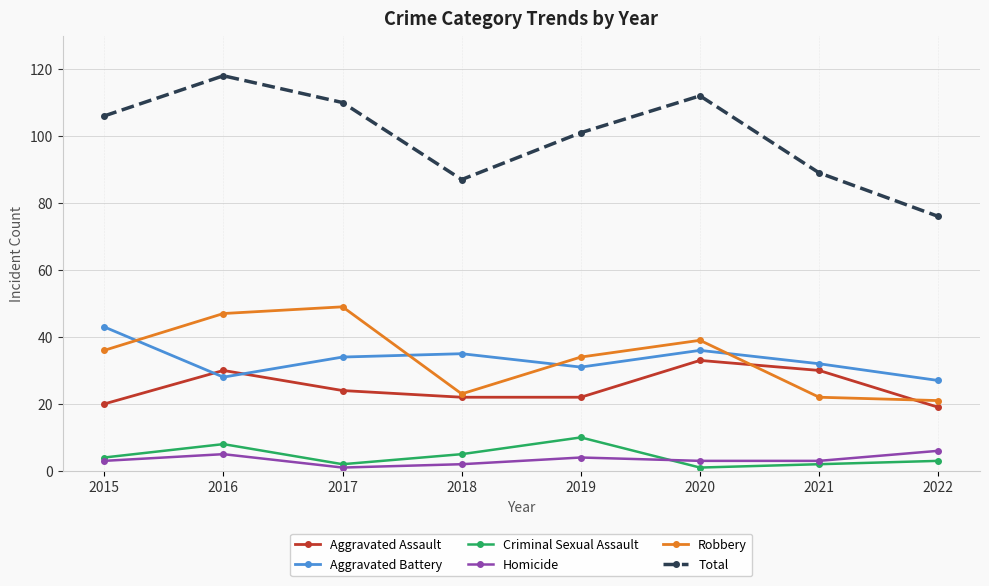

The Aggravated Battery series shows 36 at 2020. True or false?

True